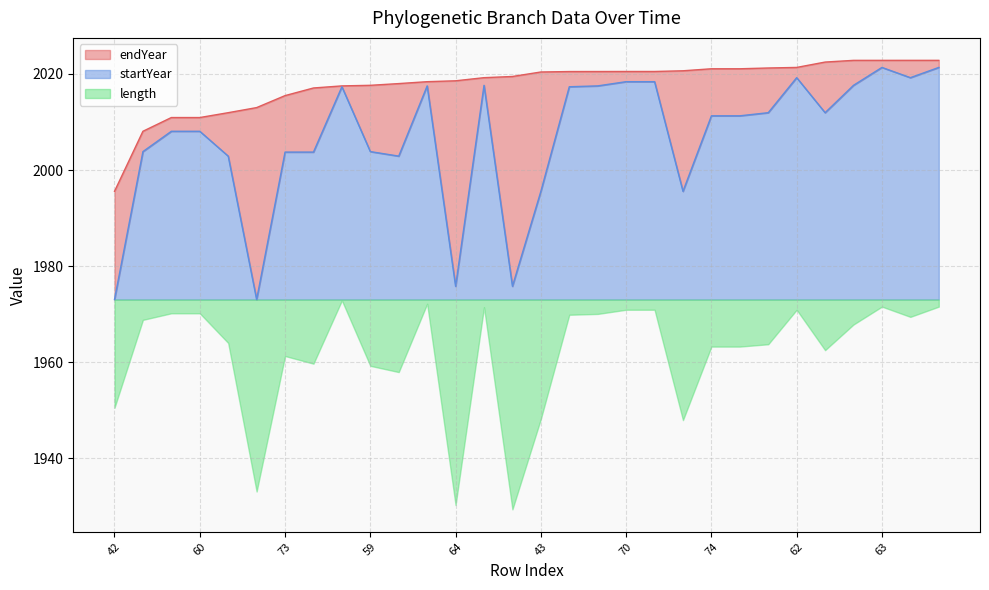

Which has a higher value, 68 or 59?

68